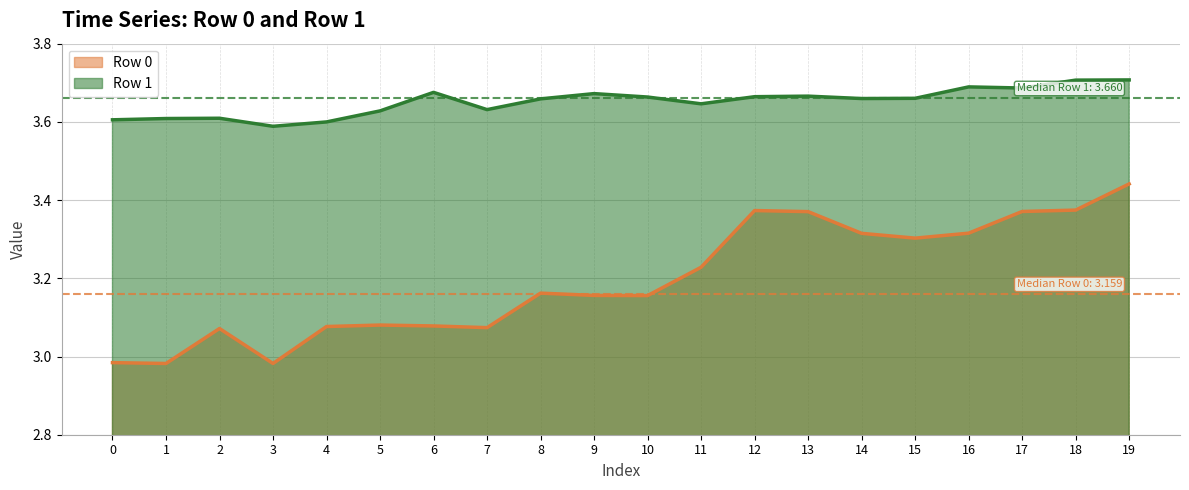

Which category has the lowest value in the Row 0 line series?

1